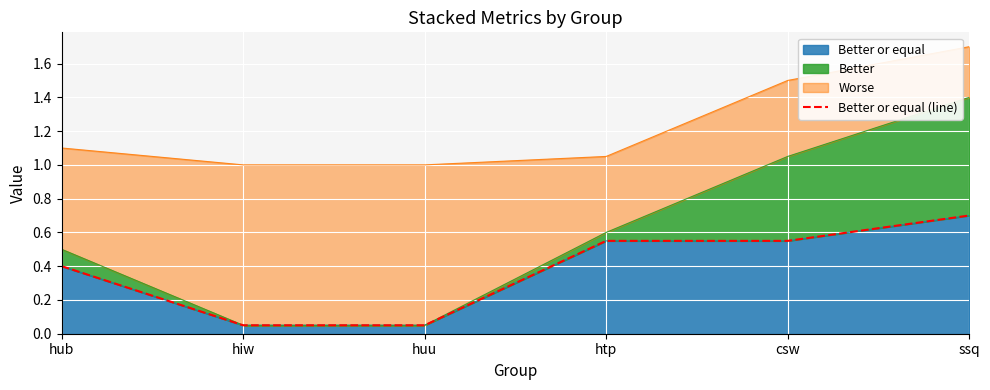

What is the label of the 6th point from the left?

ssq